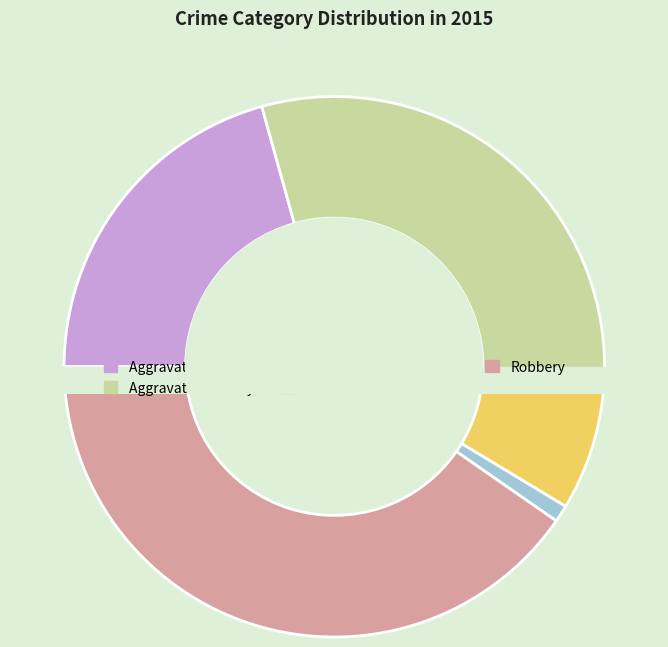

Is it true that Aggravated Battery is 31% of the pie?

True